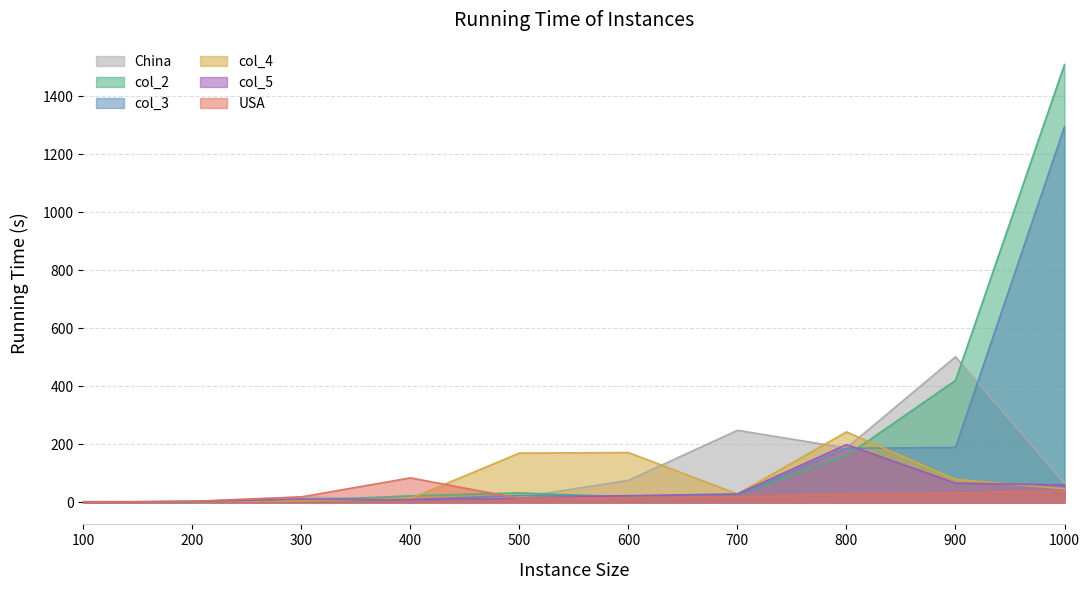

How many interior local valleys does the col_2 series have?

1